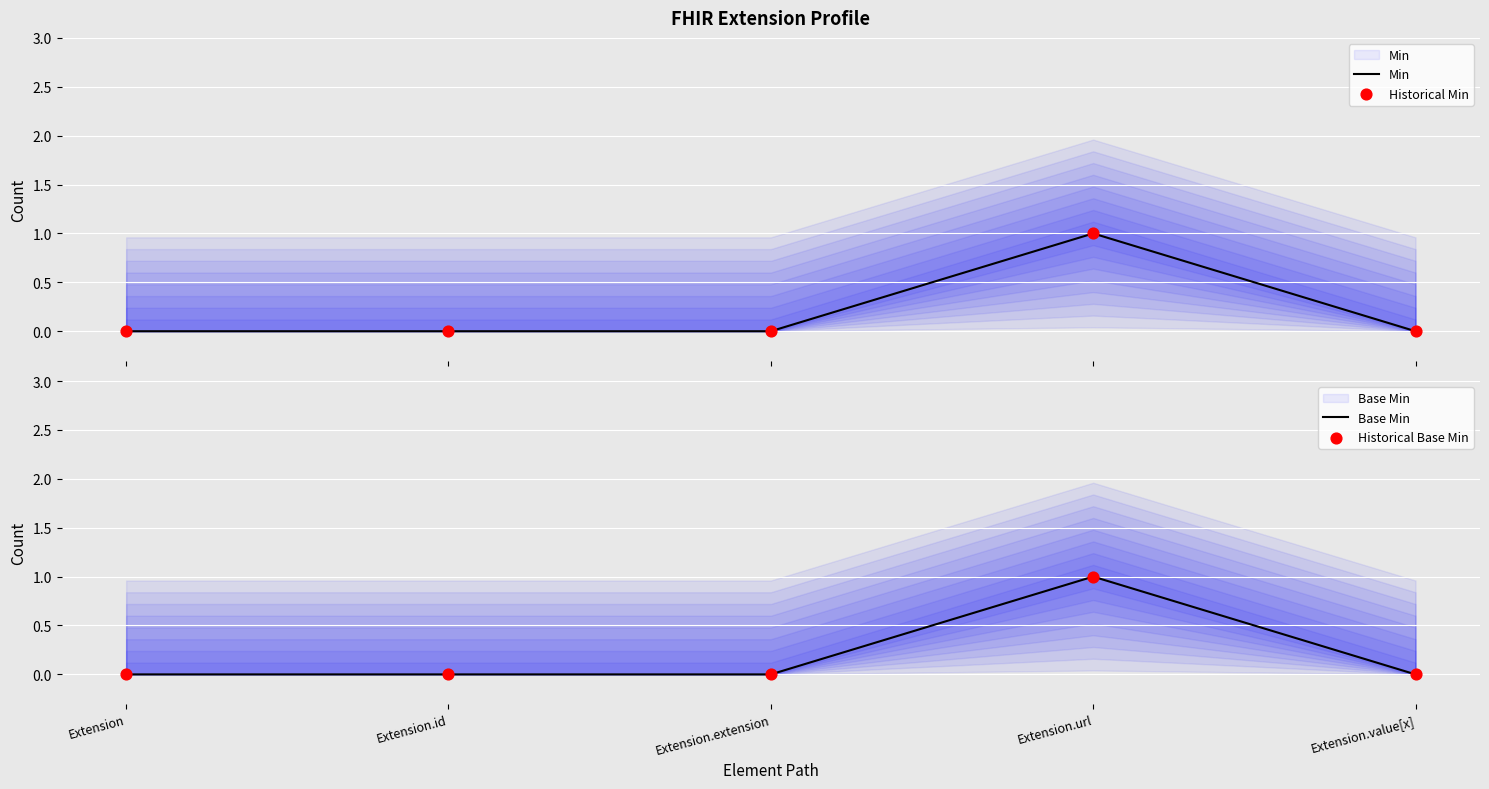

Is the value of Base Min at Extension.extension greater than the value of Historical Min at Extension.value[x]?

No